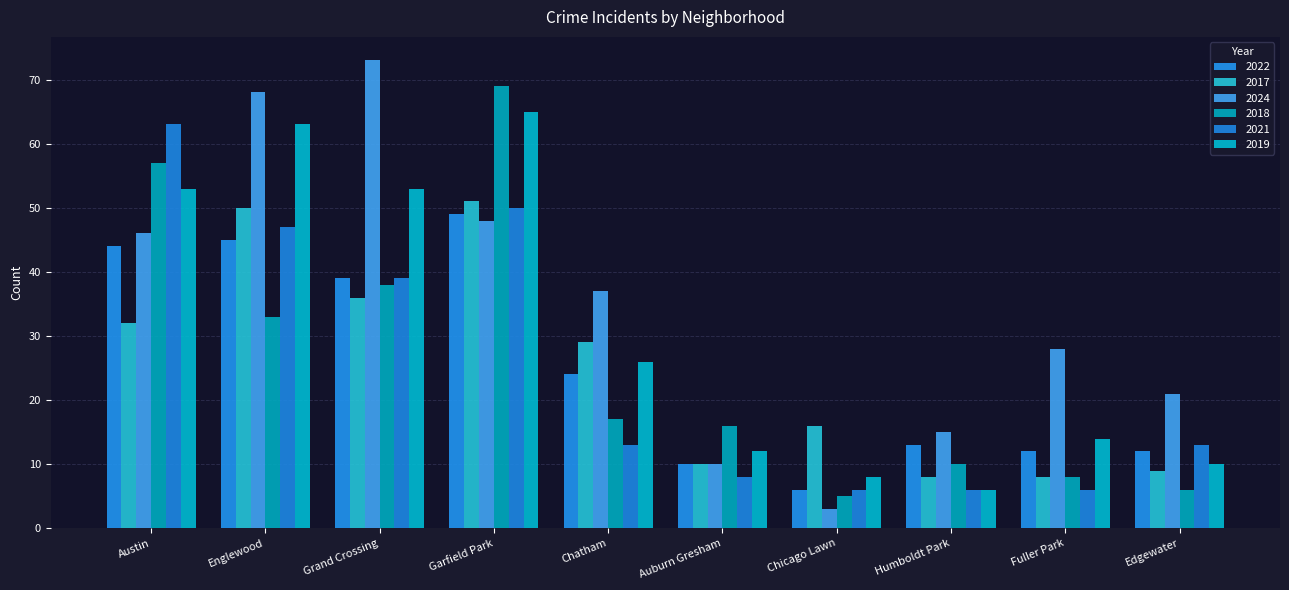

What is the label of the 5th bar from the right?

Auburn Gresham